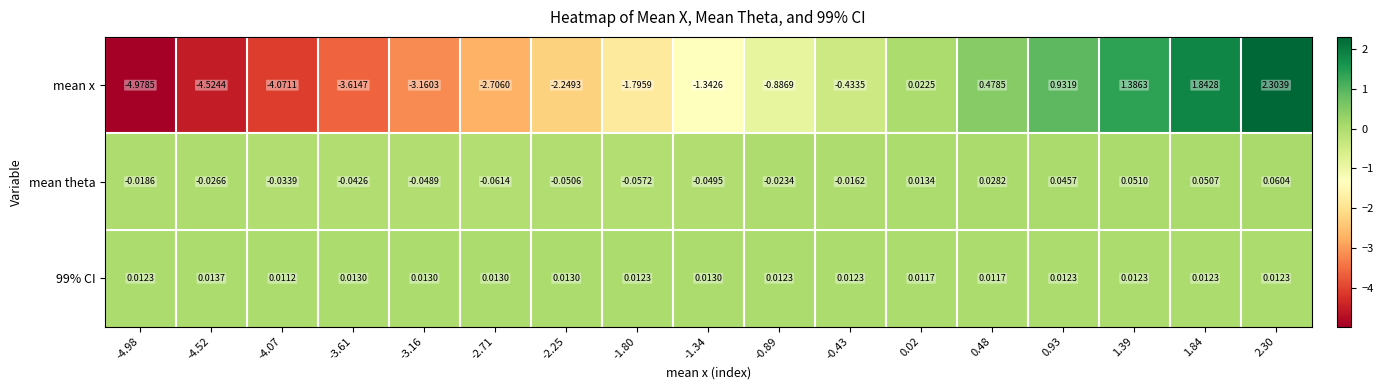

Which series has the largest range (max minus min)?

mean x